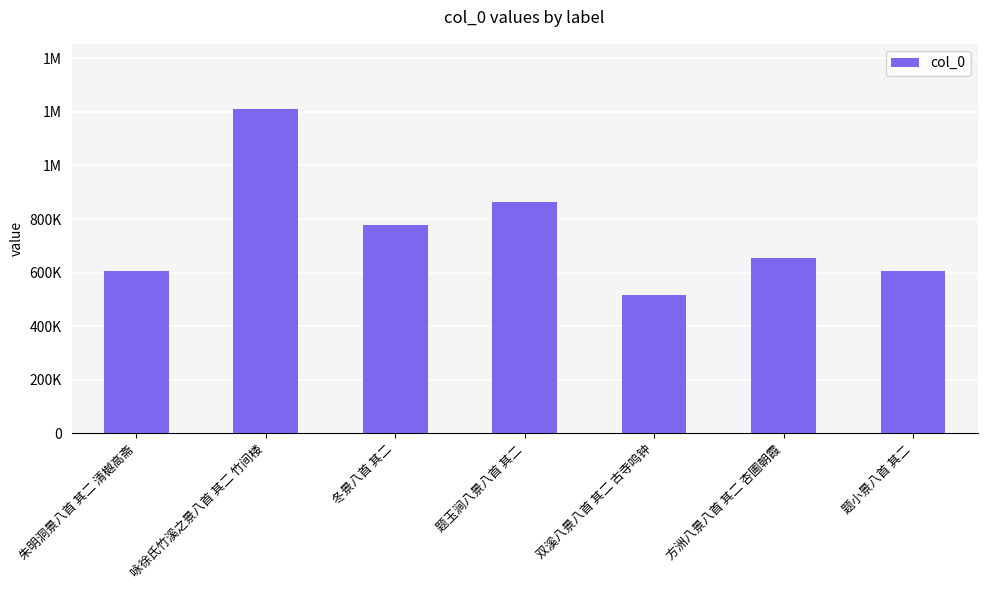

Reading left to right, what are all the values shown in this chart?

607360	1211332	776155	862164	516844	653178	607368